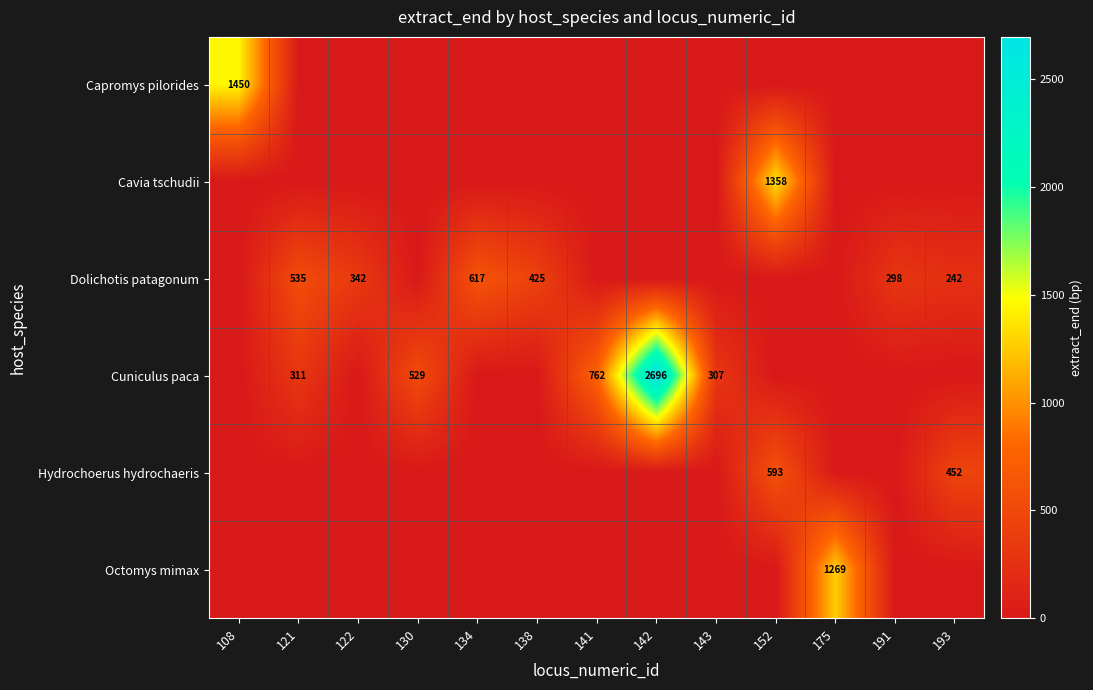

True or false: Dolichotis patagonum has a value of 535 at 121.

True